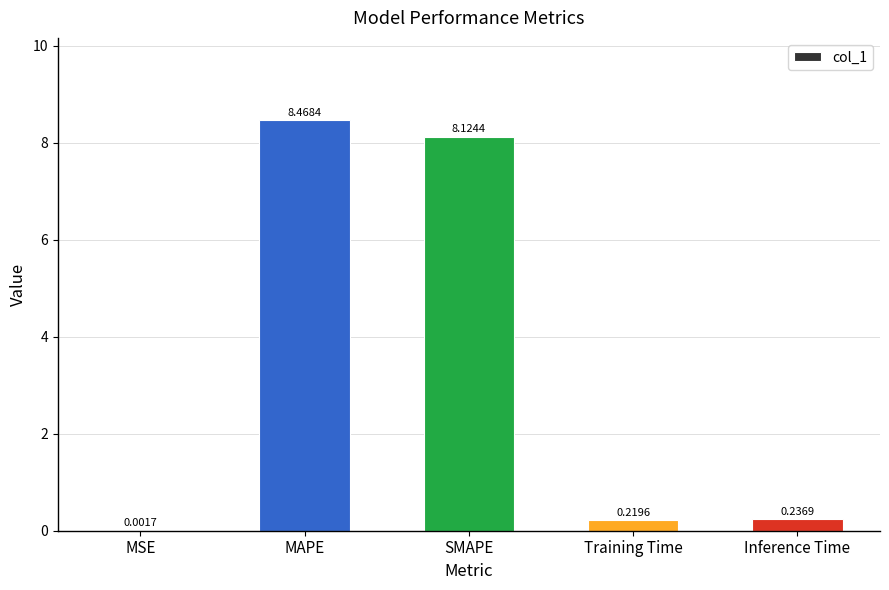

Approximately how many times larger is the value at SMAPE compared to MAPE?

1.0